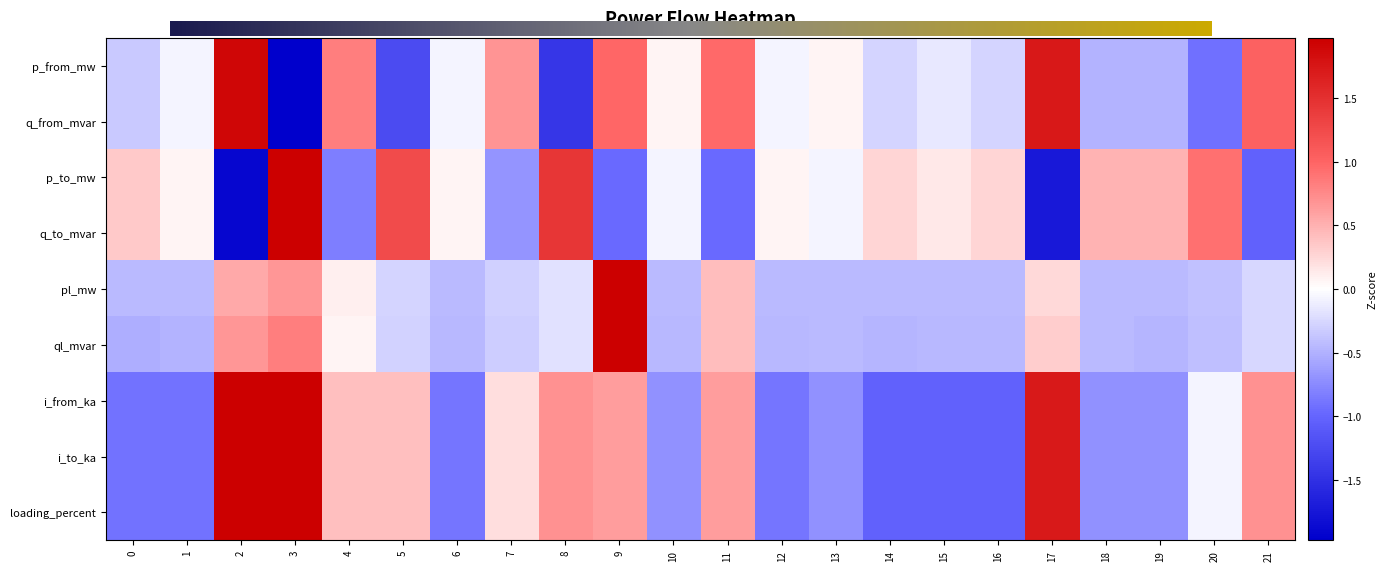

What is the difference between the second highest and second lowest values in the p_from_mw series?

3.2